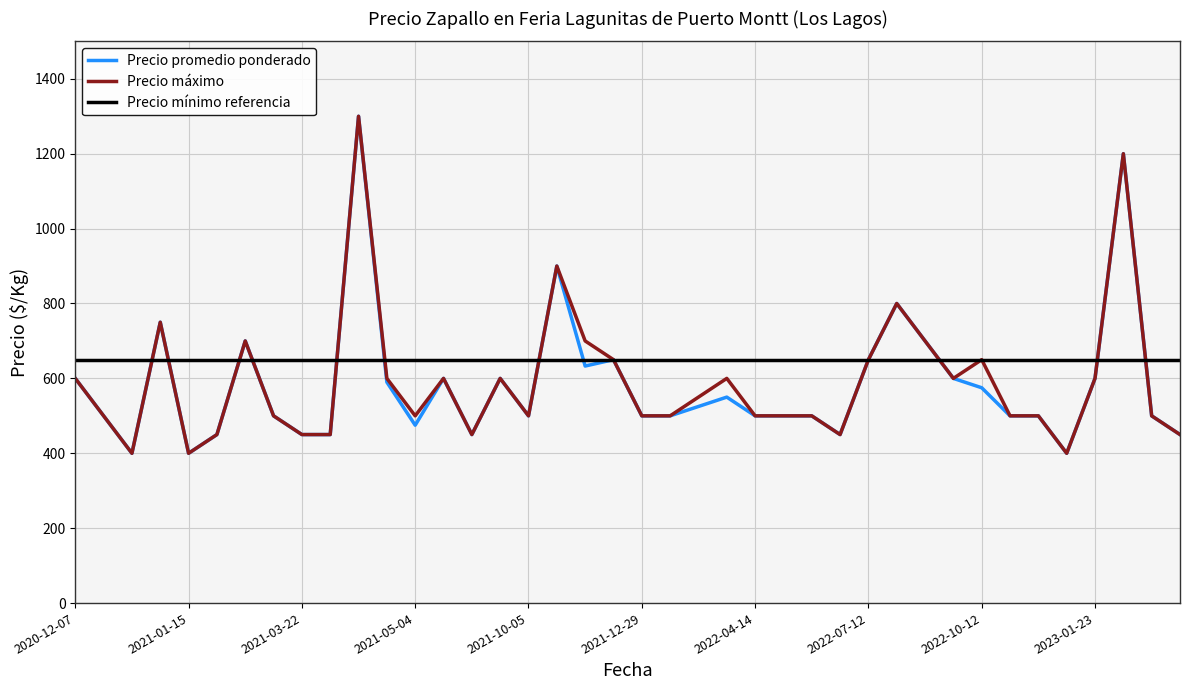

Where is the first local maximum for Precio promedio ponderado?

2021-01-12